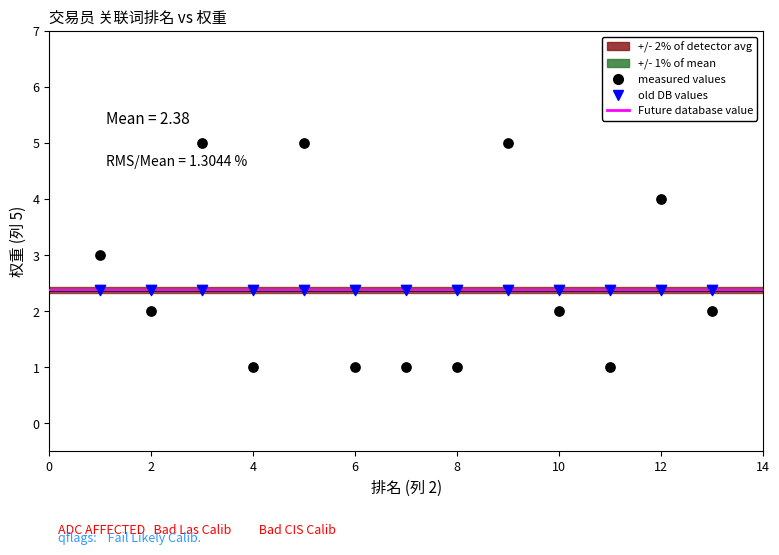

Which series contains the highest Y value?

measured values